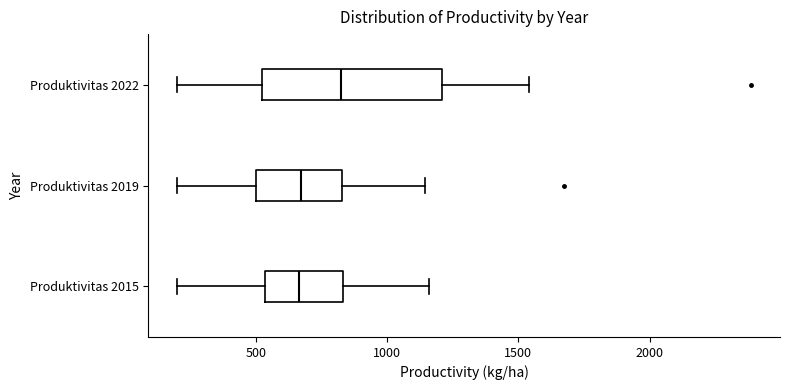

Reading bottom to top, transcribe this box plot: for each box, give where its median line is, the range the box spans, and where its two whiskers end, as read against the x-axis. The values are not printed on the chart, so give them approximately, as read against the axis.

Produktivitas 2015: median 650, box 550 to 850, whiskers 200 to 1150
Produktivitas 2019: median 650, box 500 to 850, whiskers 200 to 1150
Produktivitas 2022: median 800, box 500 to 1200, whiskers 200 to 1550